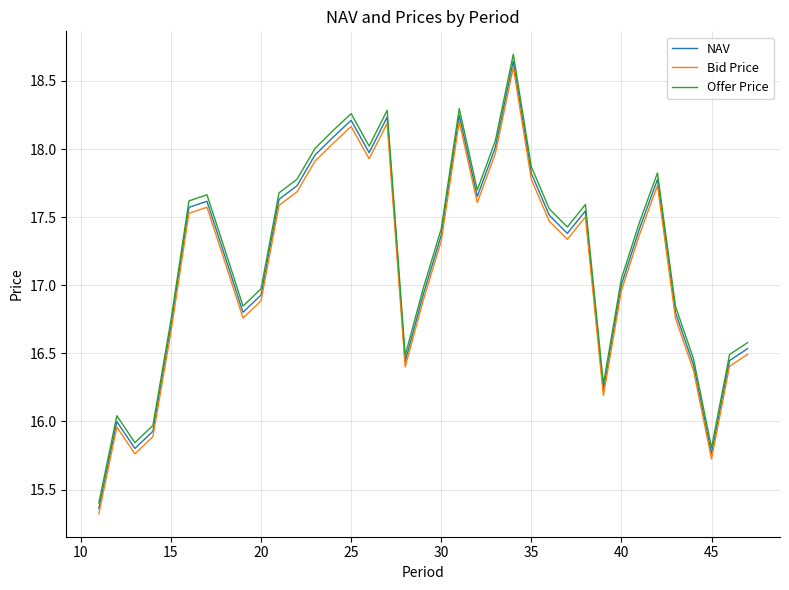

How many values in the Offer Price series exceed 17?

22